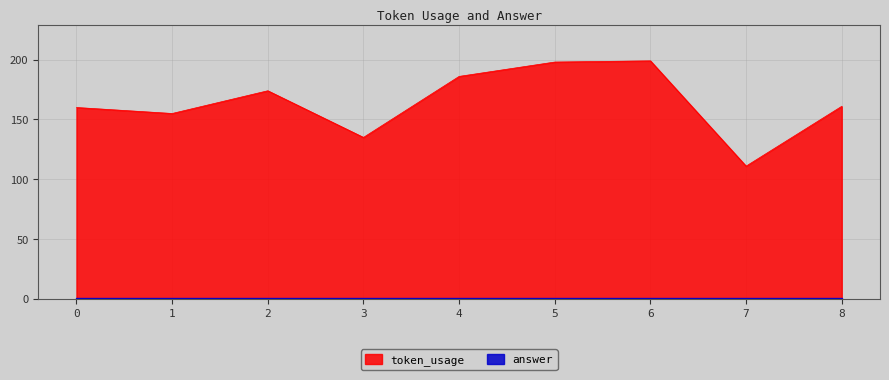

Where does the data first go above 161?

2